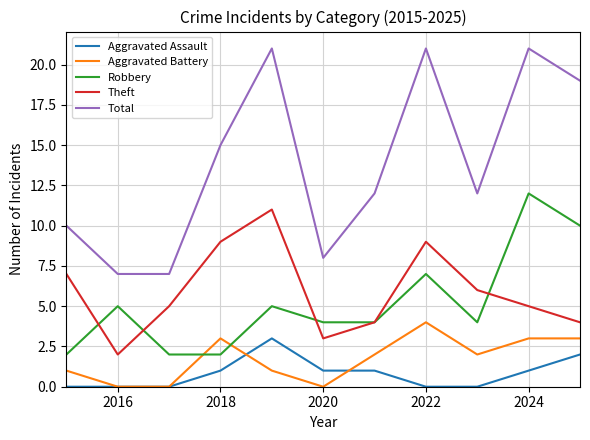

List the series in order of their peak value, highest first.

Total, Robbery, Theft, Aggravated Battery, Aggravated Assault